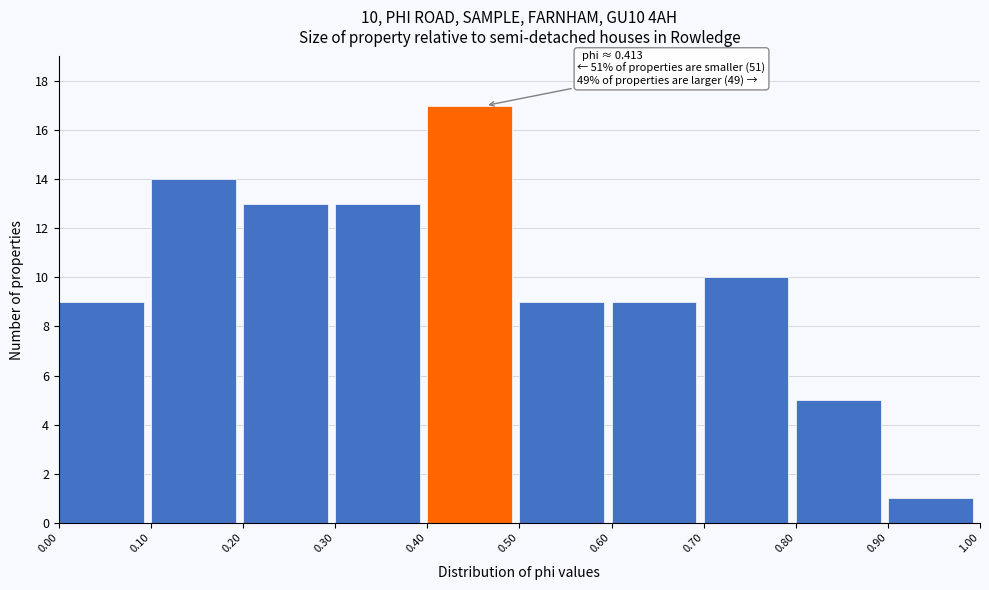

Which range on the x-axis has the tallest bar?

0.40 to 0.50